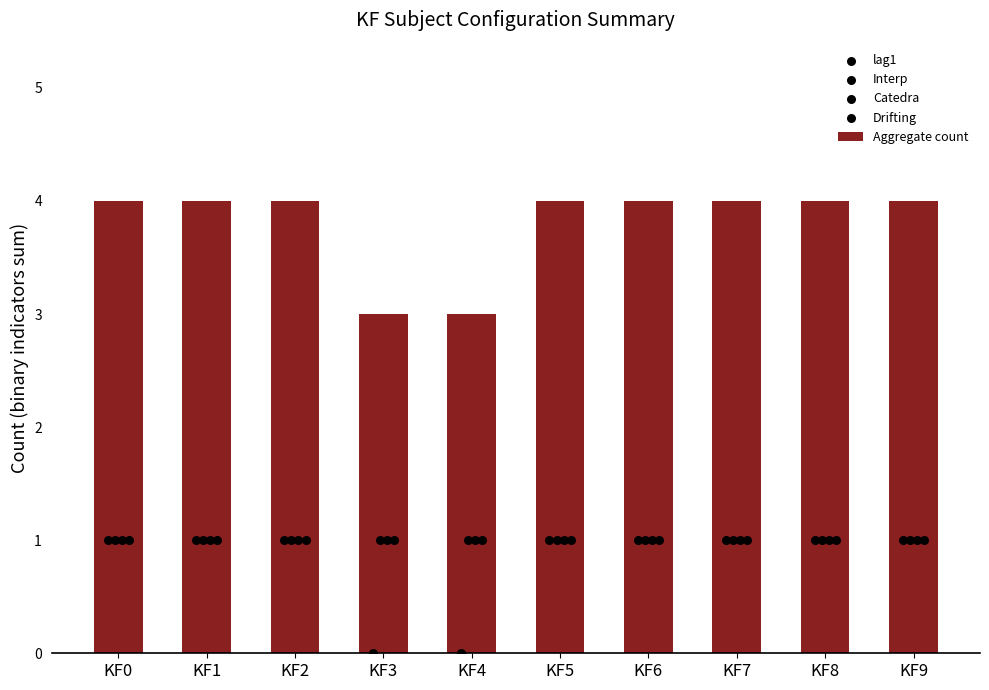

Which series has the largest total across all categories?

Aggregate count